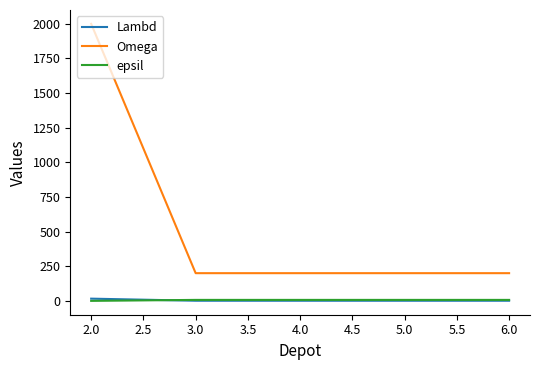

Which series has the largest range (max minus min)?

Omega